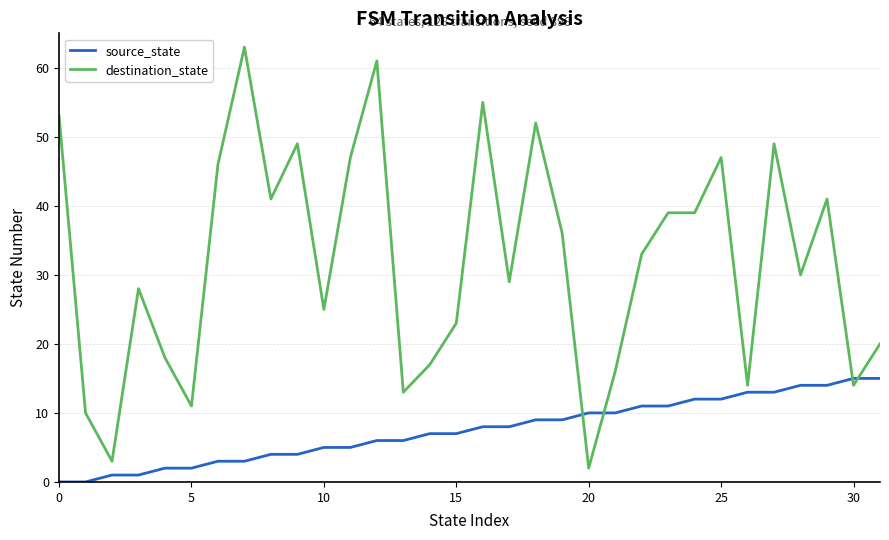

What are all the series names shown in the legend?

source_state, destination_state